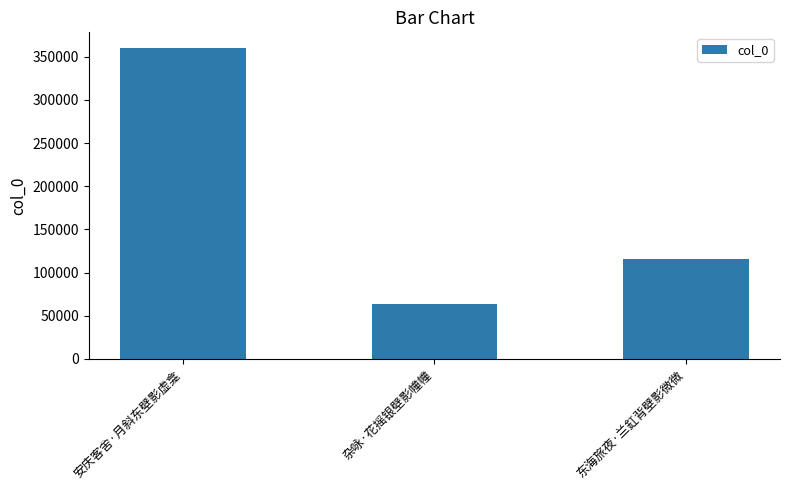

Which label corresponds to the smallest value in the chart?

杂咏·花摇银壁影幢幢